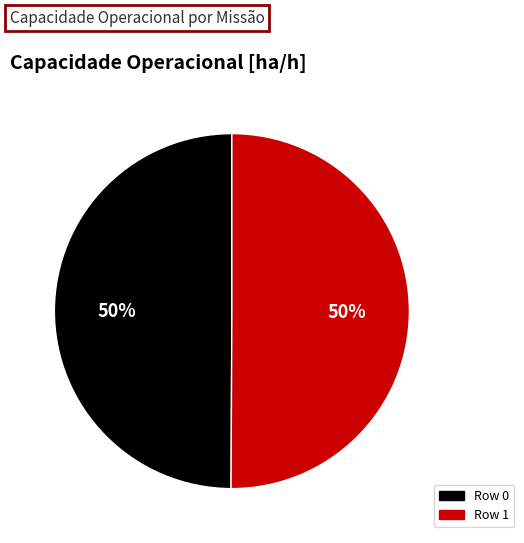

To the nearest percent, what portion does Row 1 represent?

50%